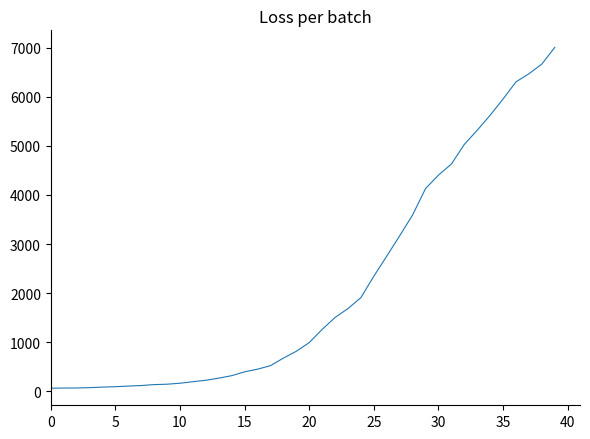

What is the maximum value shown in the chart?

7003